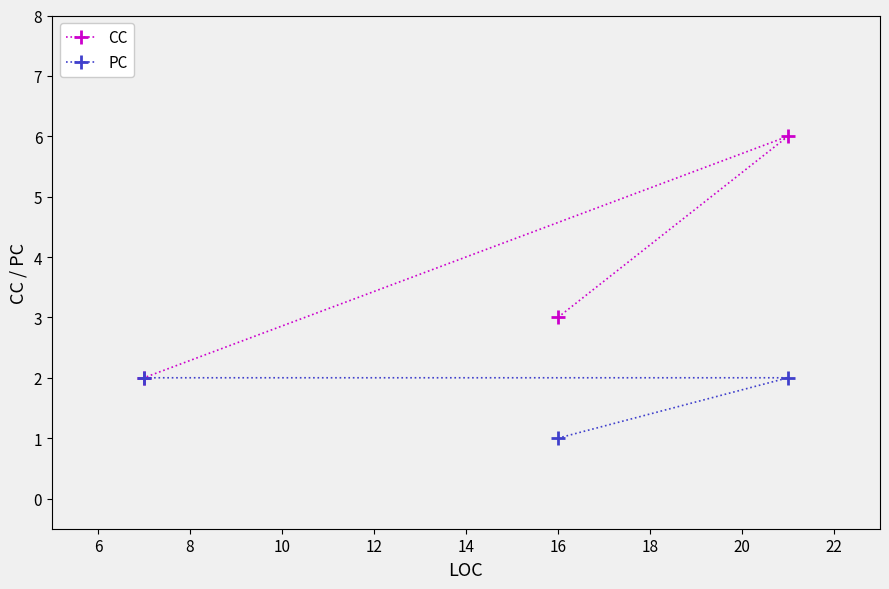

Reading left to right, transcribe all the data shown in this chart.

CC: 2	3	6
PC: 2	1	2